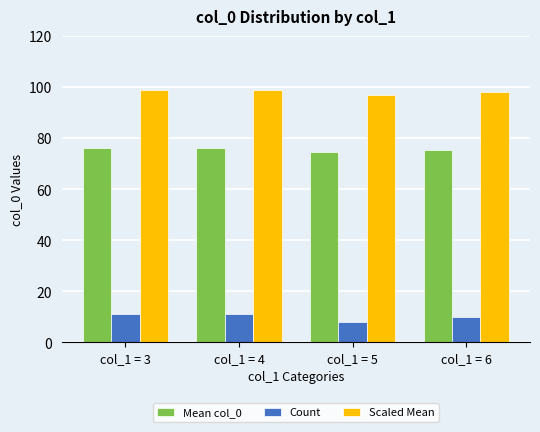

What is the spread (max minus min) of values at col_1 = 3?

87.8